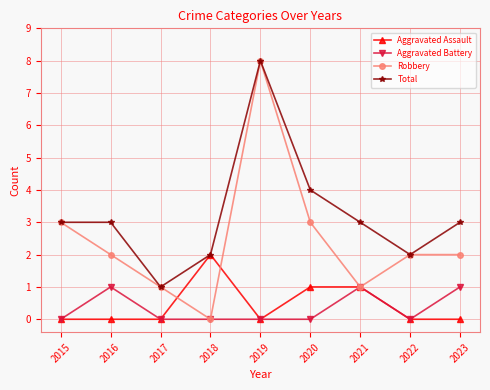

Which series has the widest spread of values?

Robbery